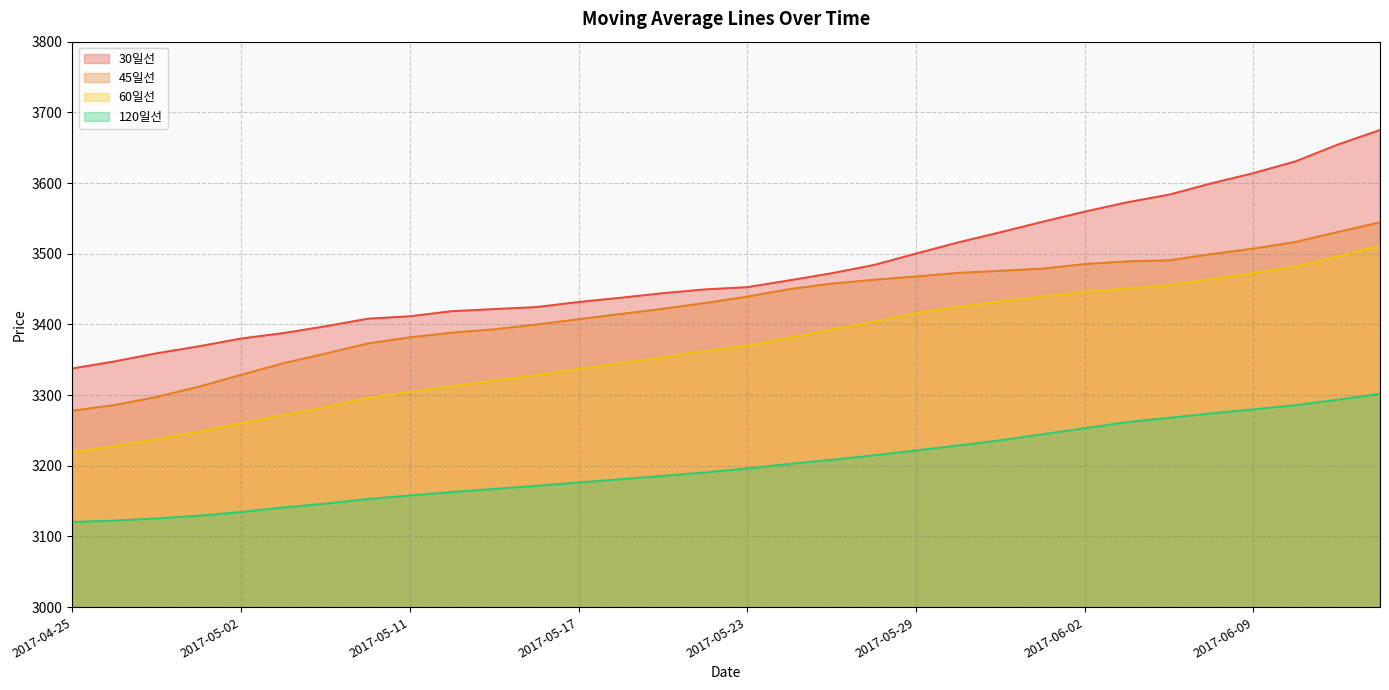

Which category has the lowest value in the 30일선 series?

2017-04-25